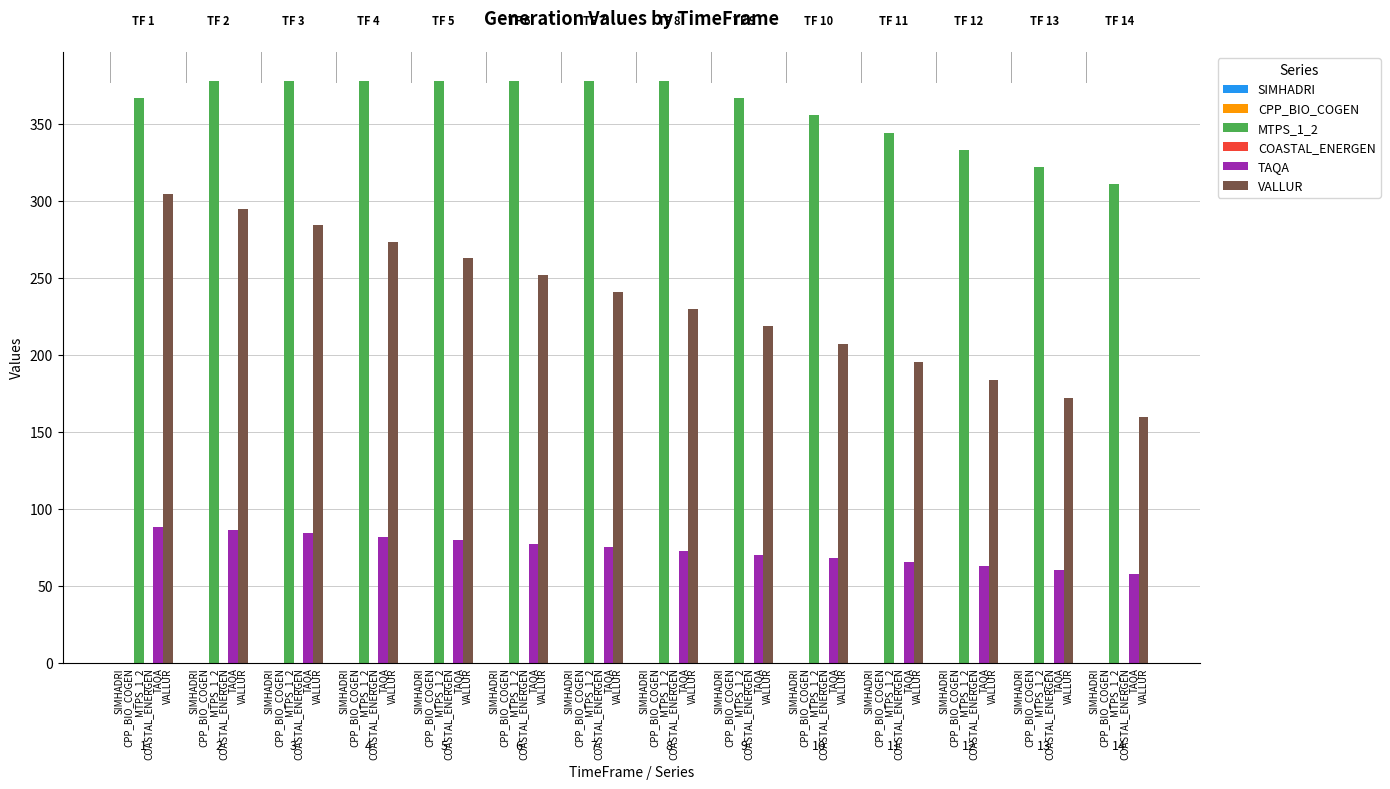

What is the minimum value shown in the chart?

57.7